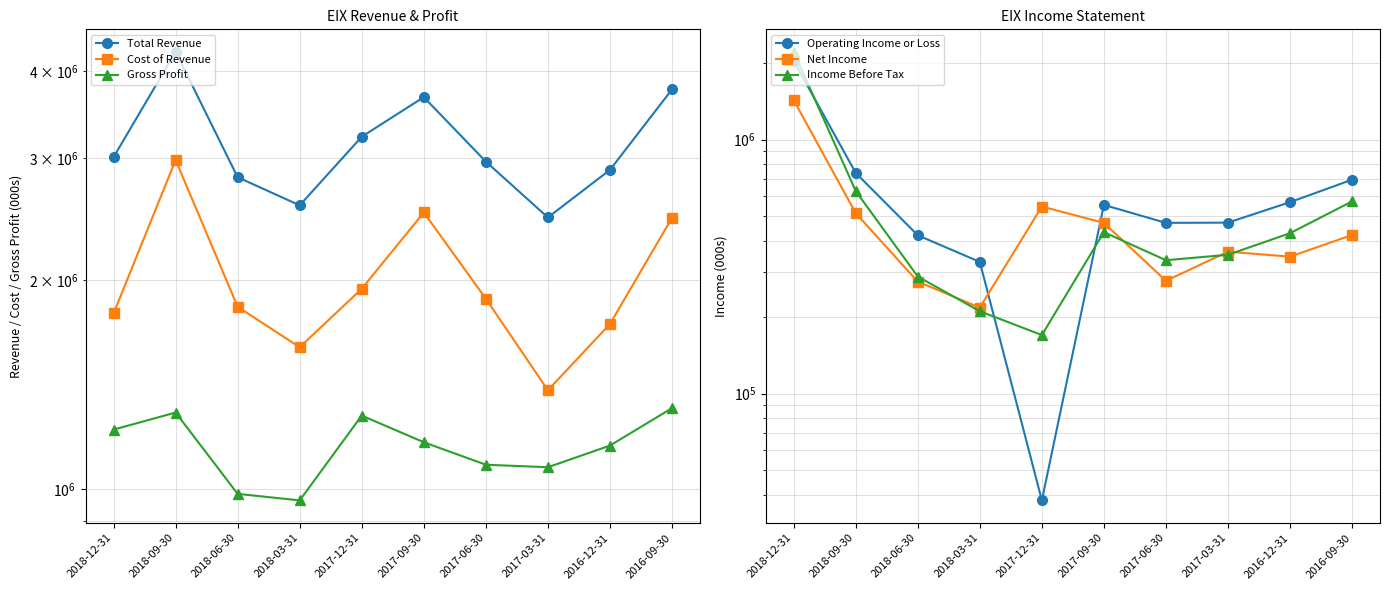

Reading left to right, what are all the values shown in this chart?

Total Revenue: 3009000	4269000	2815000	2564000	3220000	3672000	2965000	2463000	2884000	3767000
Cost of Revenue: 1791000	2980000	1831000	1601000	1944000	2504000	1881000	1388000	1729000	2459000
Gross Profit: 1218000	1289000	984000	963000	1276000	1168000	1084000	1075000	1155000	1308000
Operating Income or Loss: 2041000	739000	420000	330000	38000	553000	470000	471000	567000	695000
Net Income: 1430000	513000	276000	218000	545000	470000	278000	362000	346000	421000
Income Before Tax: 2216000	627000	289000	211000	170000	432000	335000	352000	428000	571000